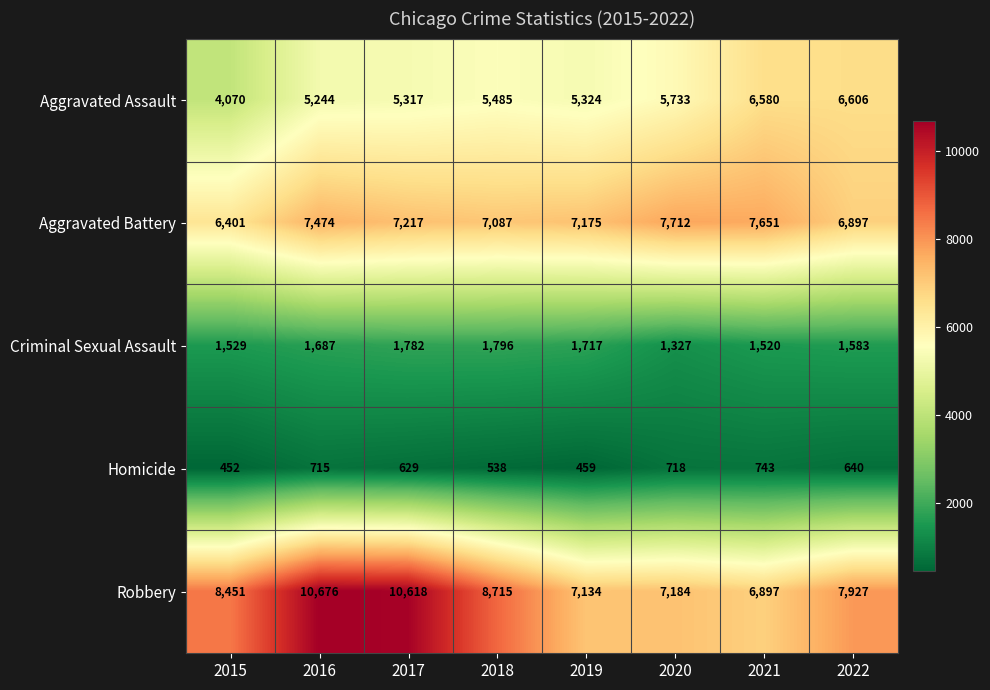

Read the Aggravated Battery value at 2017, to the nearest 50.

7200